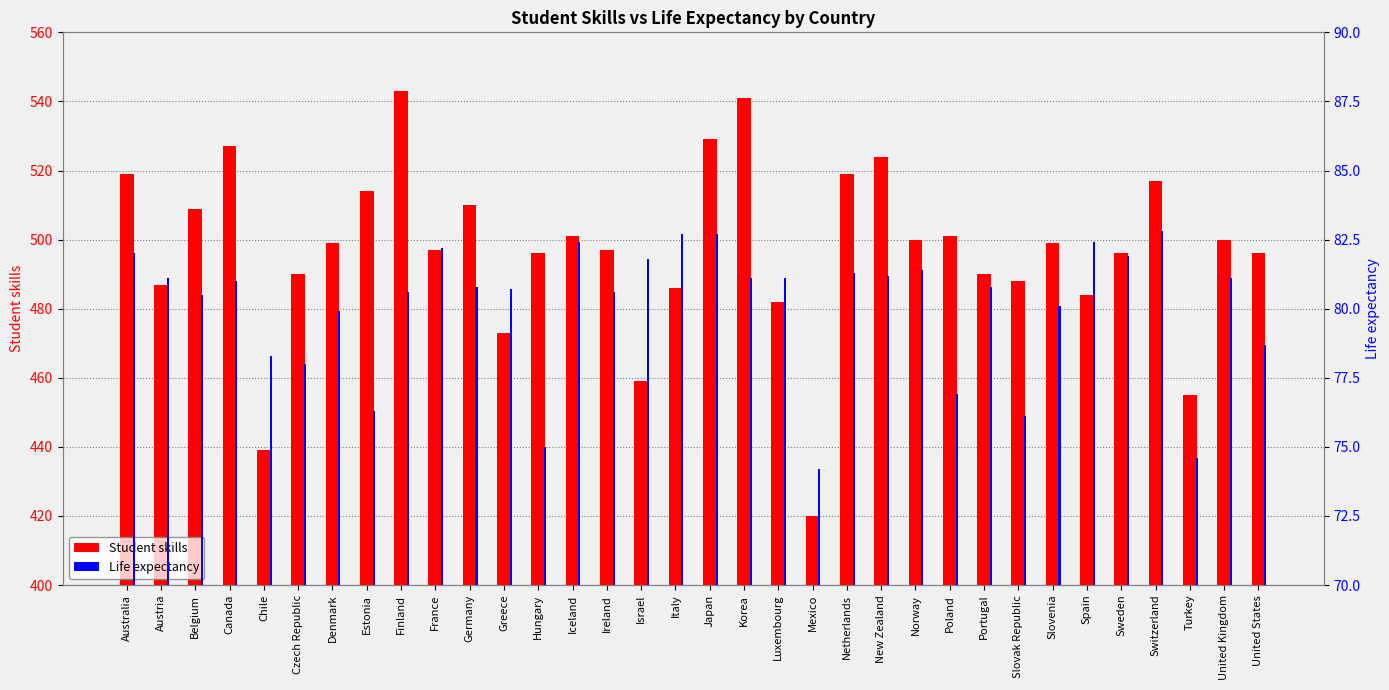

What is the label of the 28th bar from the right?

Denmark